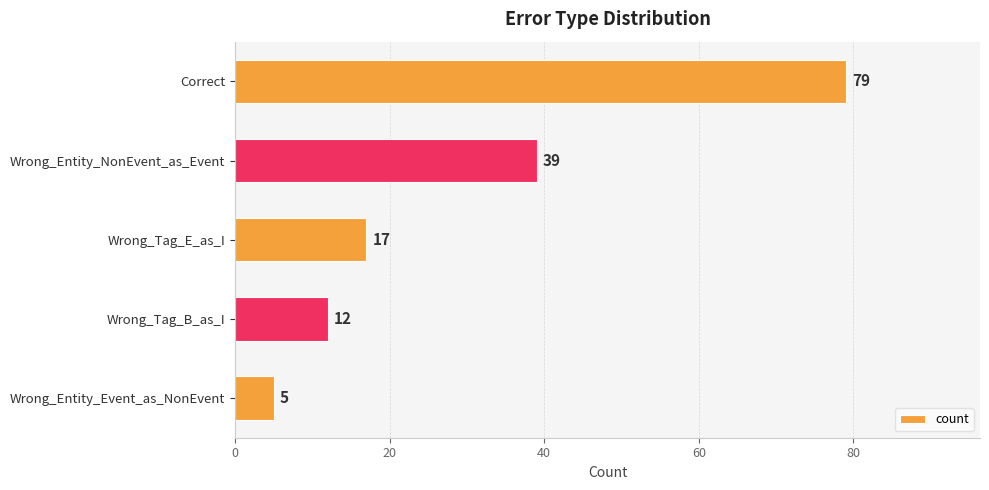

Reading top to bottom, extract all data points from this chart.

Correct=79	Wrong_Entity_NonEvent_as_Event=39	Wrong_Tag_E_as_I=17	Wrong_Tag_B_as_I=12	Wrong_Entity_Event_as_NonEvent=5